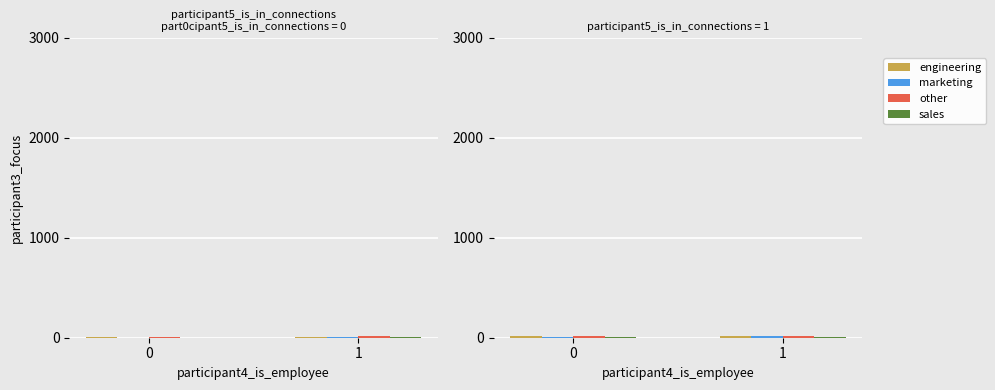

What are all the series names shown in the legend?

engineering, marketing, other, sales